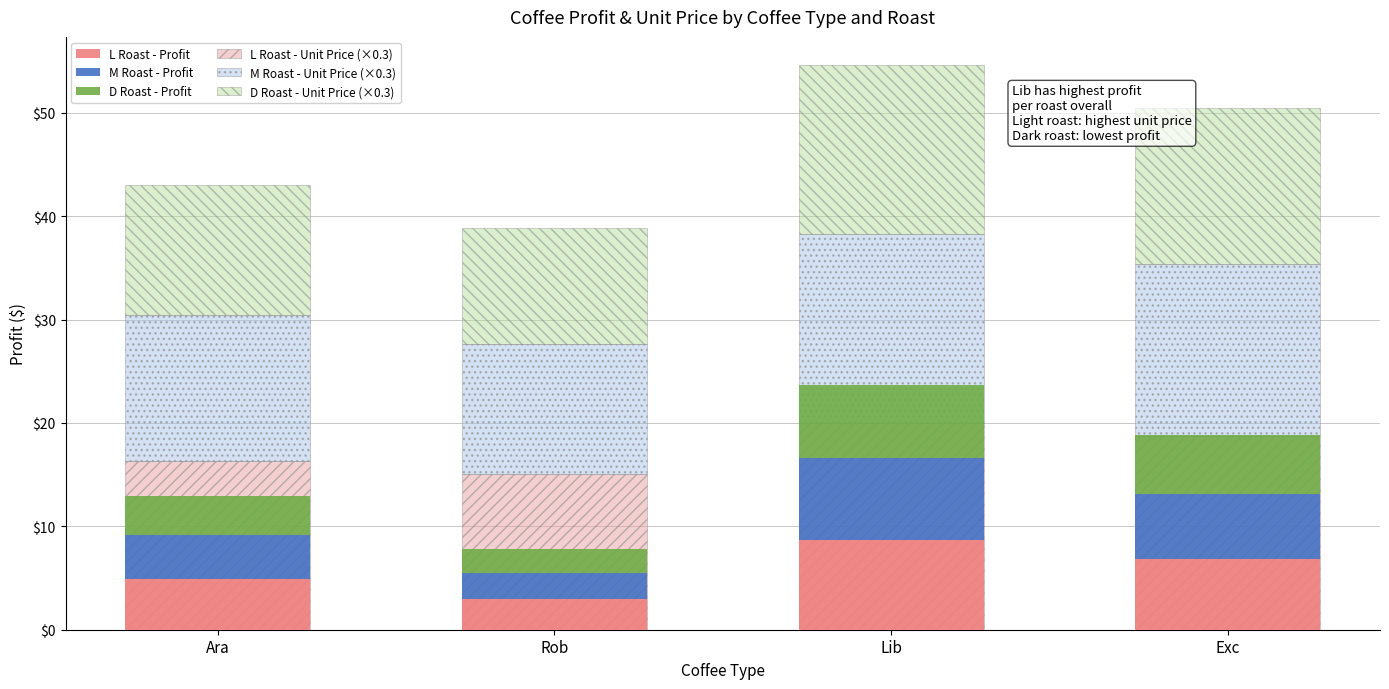

The L Roast - Profit series shows 6.7 at Ara. True or false?

False